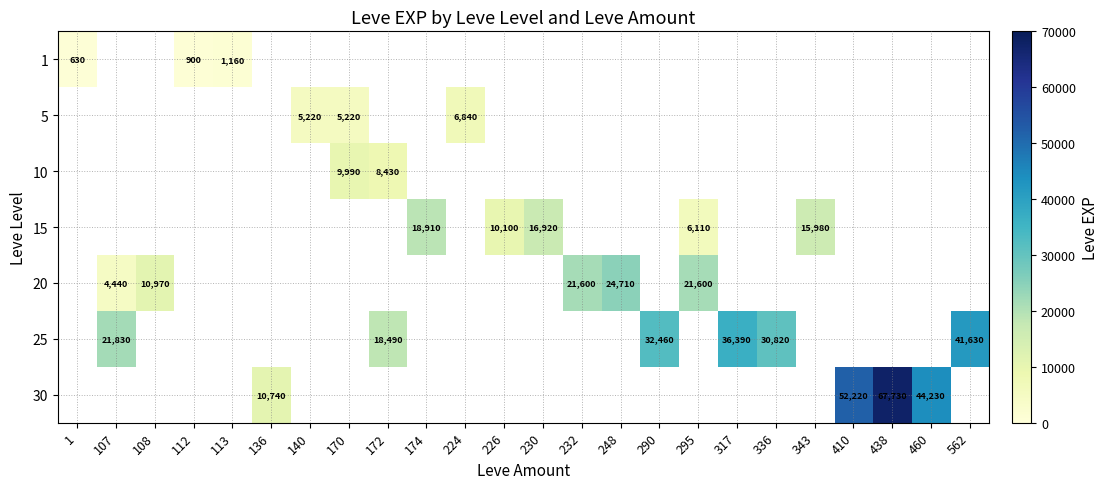

At how many categories does at least one series exceed 59027?

1